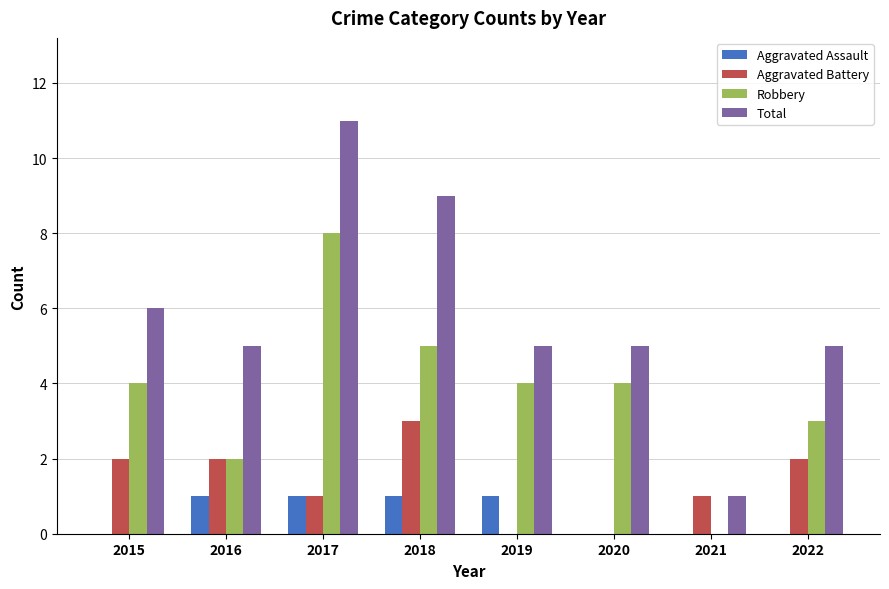

Which label corresponds to the largest value in the chart?

2017